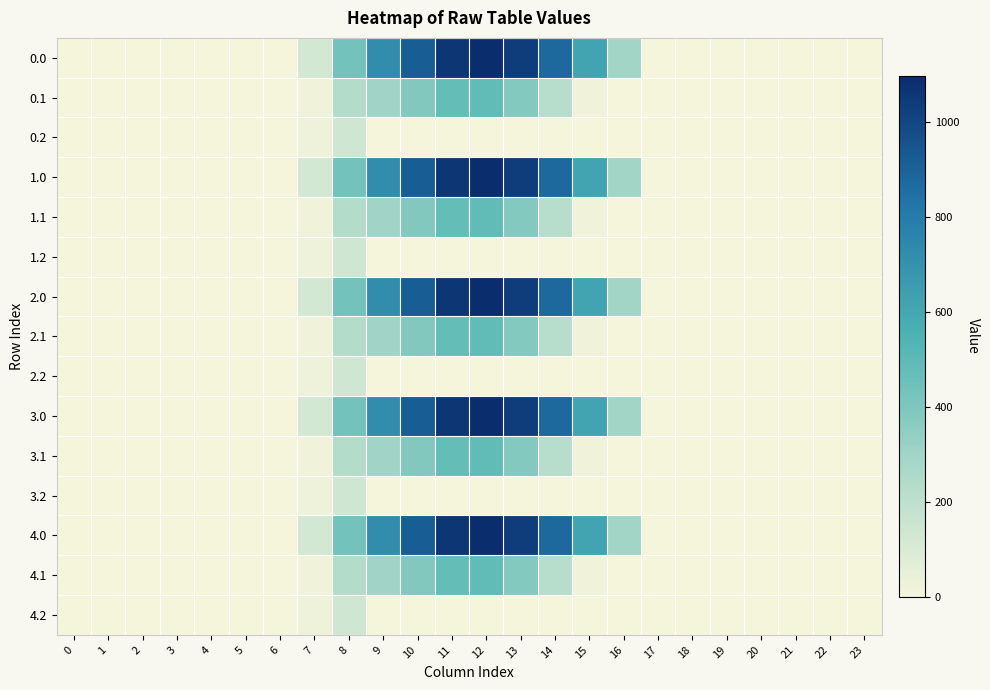

What is the difference between the highest and lowest values at 14?

870.6